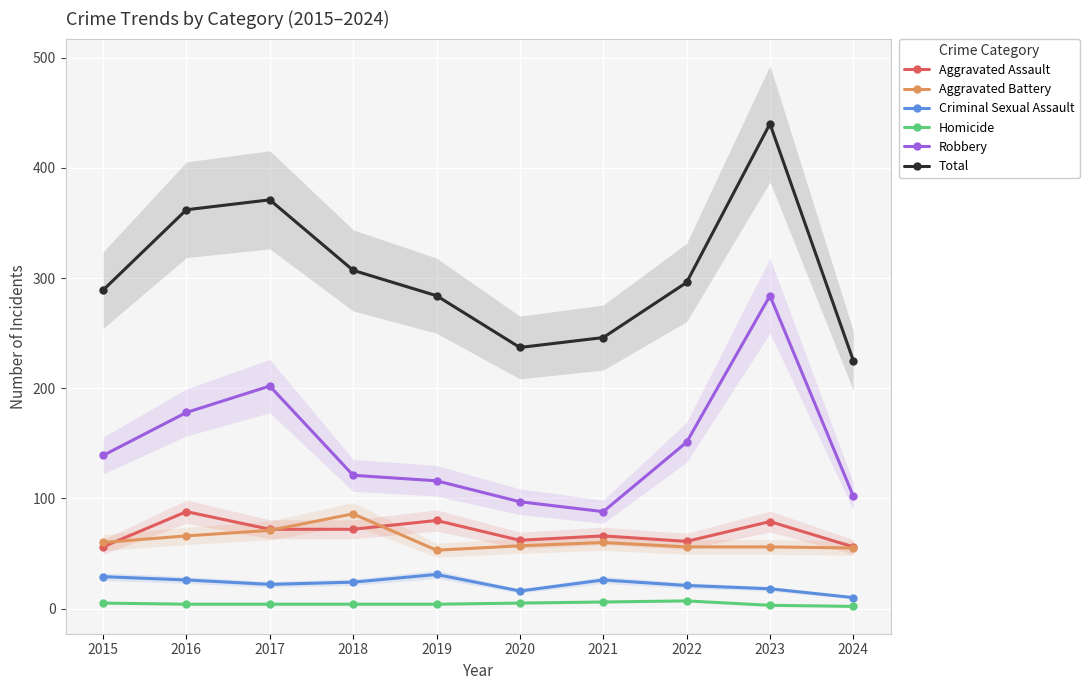

True or false: Aggravated Assault has more than 0 interior local peaks.

True